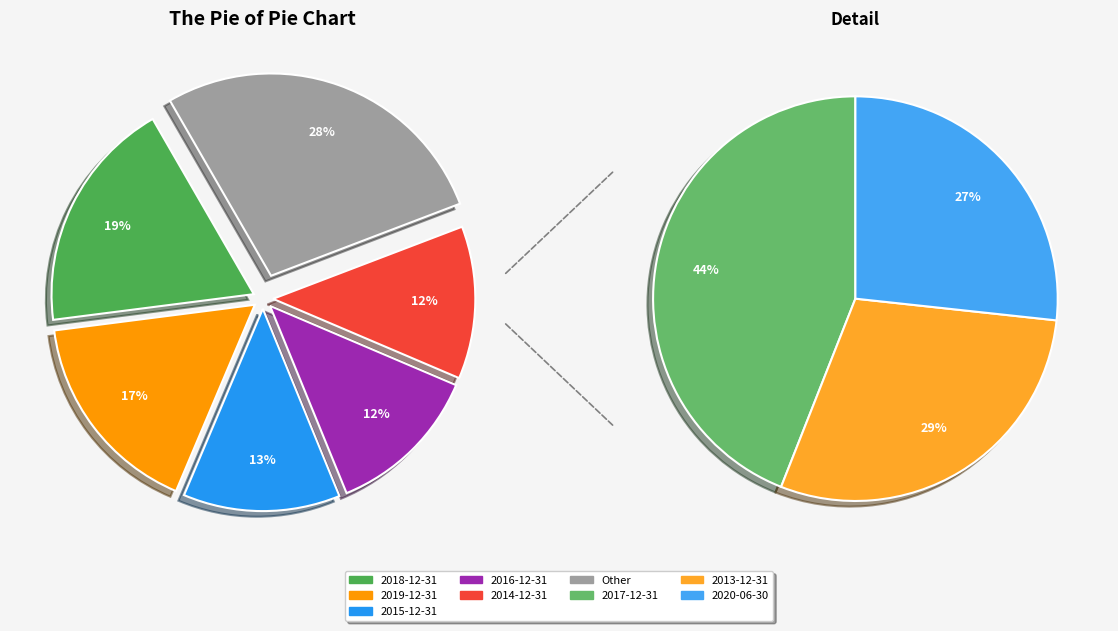

What is the smallest slice in the pie chart?

2020-06-30